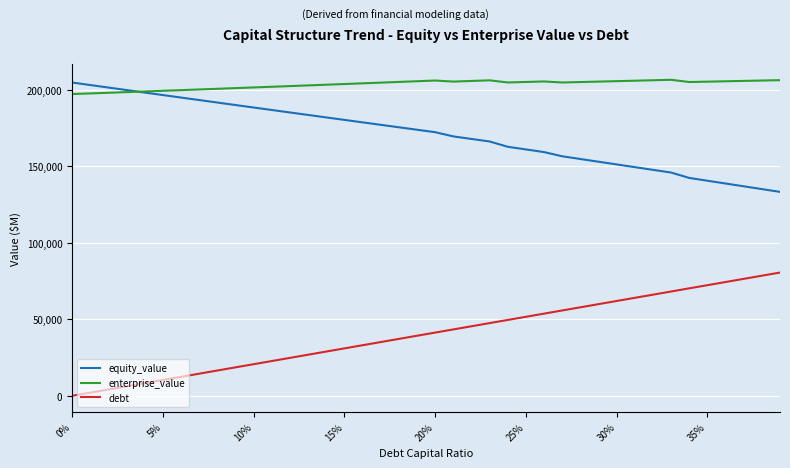

Which series has the largest total across all categories?

enterprise_value